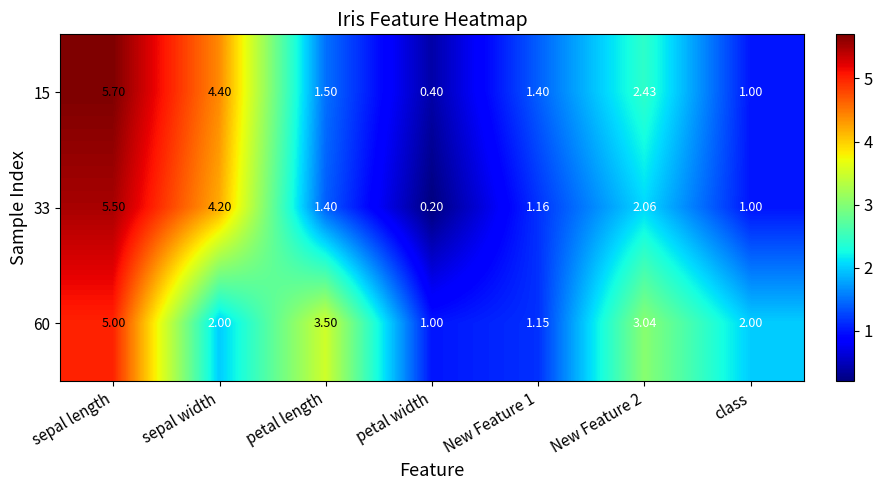

Where does the 15 series first go above 1?

sepal length